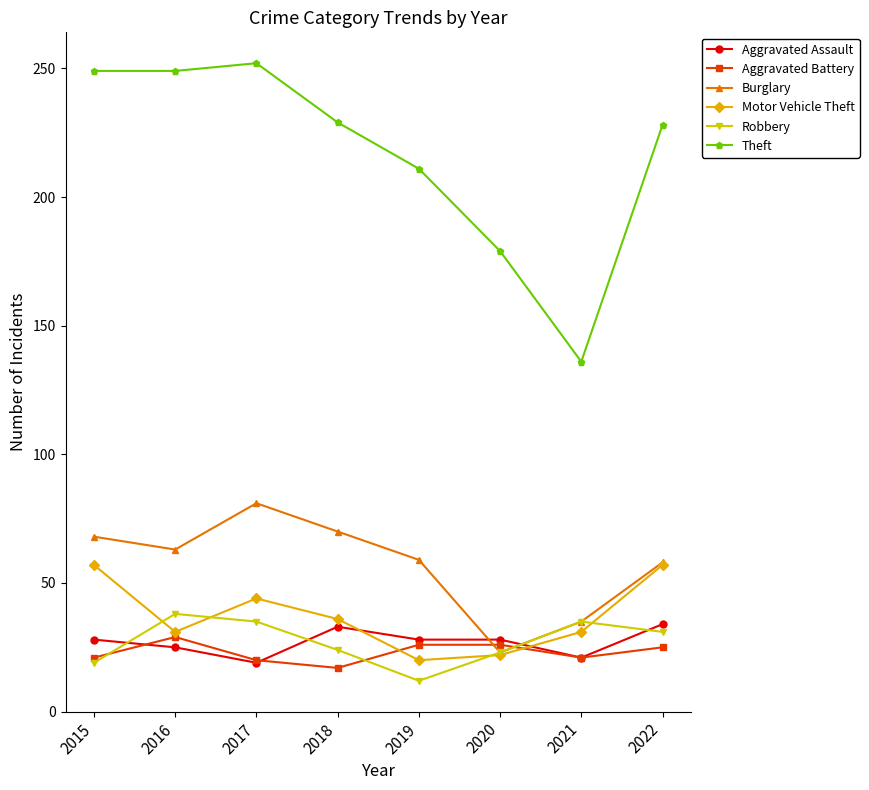

What is the value of the Robbery point at the 7th from the left?

35